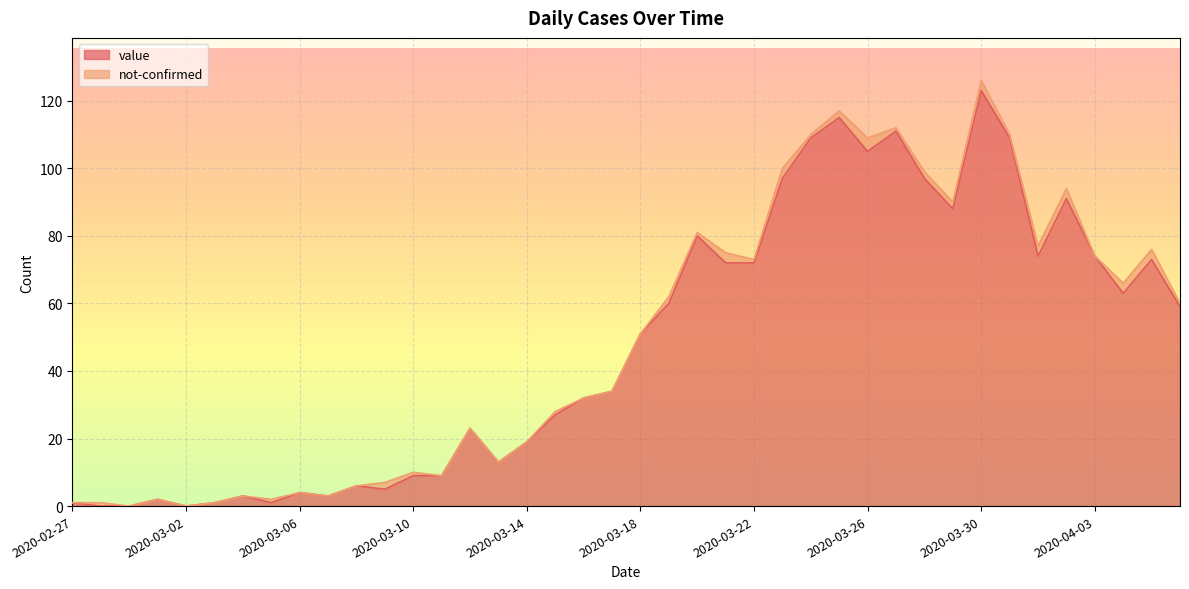

What is the label of the 27th point from the right?

2020-03-11